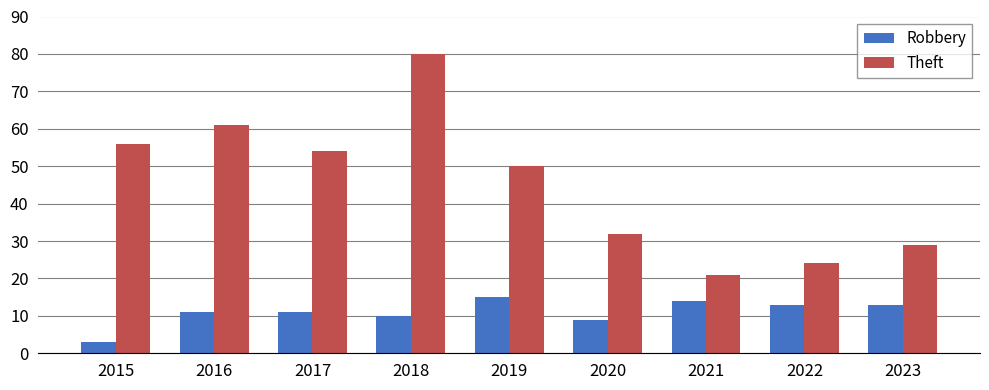

At how many categories does at least one series exceed 15?

9